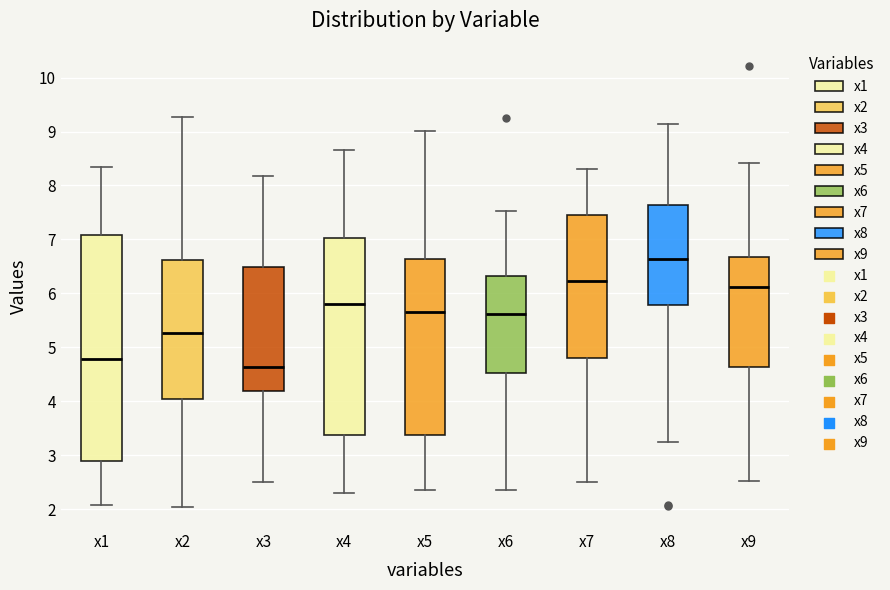

Comparing the boxes themselves (not the whiskers), which one is the tallest?

x1